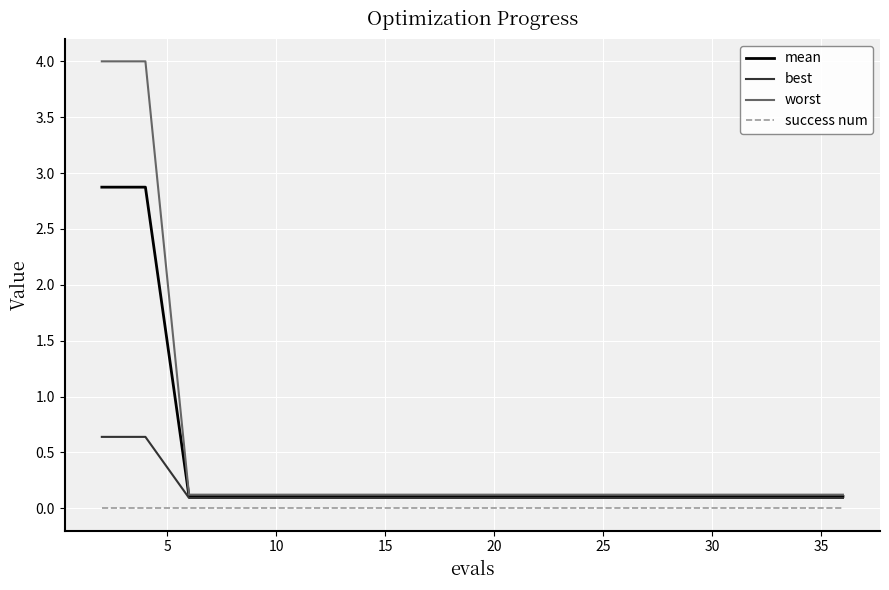

How many distinct data groups are displayed?

4